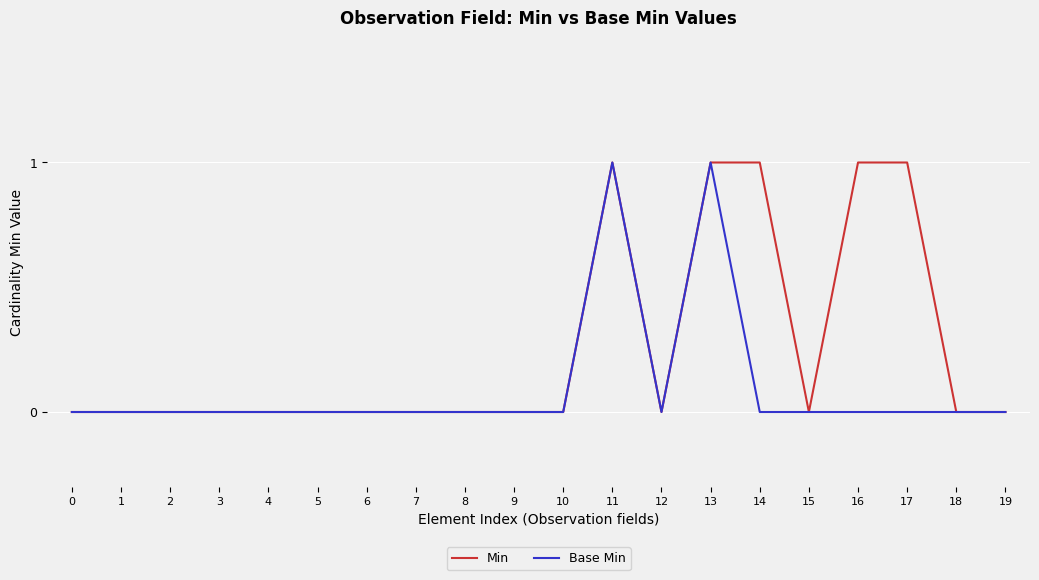

List the series in order of their overall mean, lowest first.

Base Min, Min